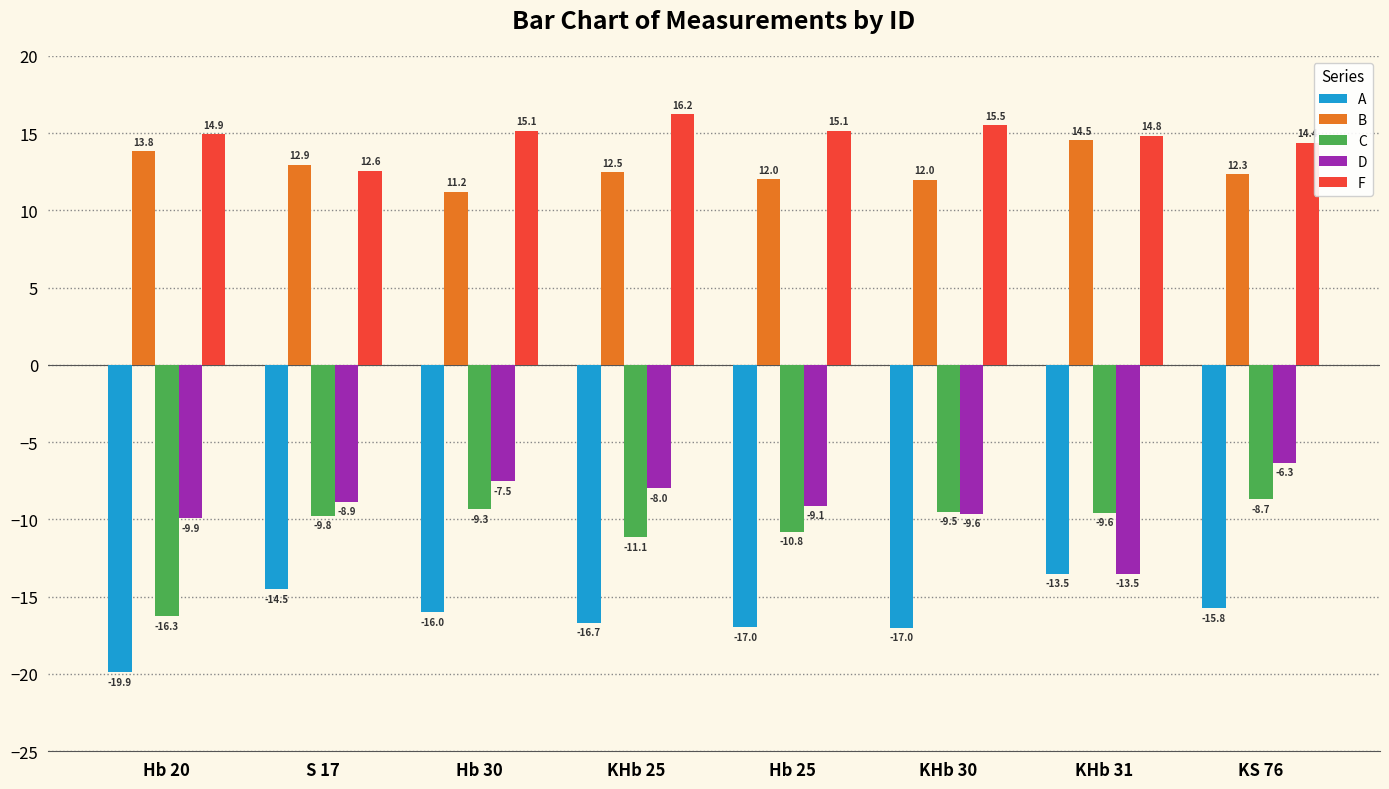

What position from the left is KHb 31?

7